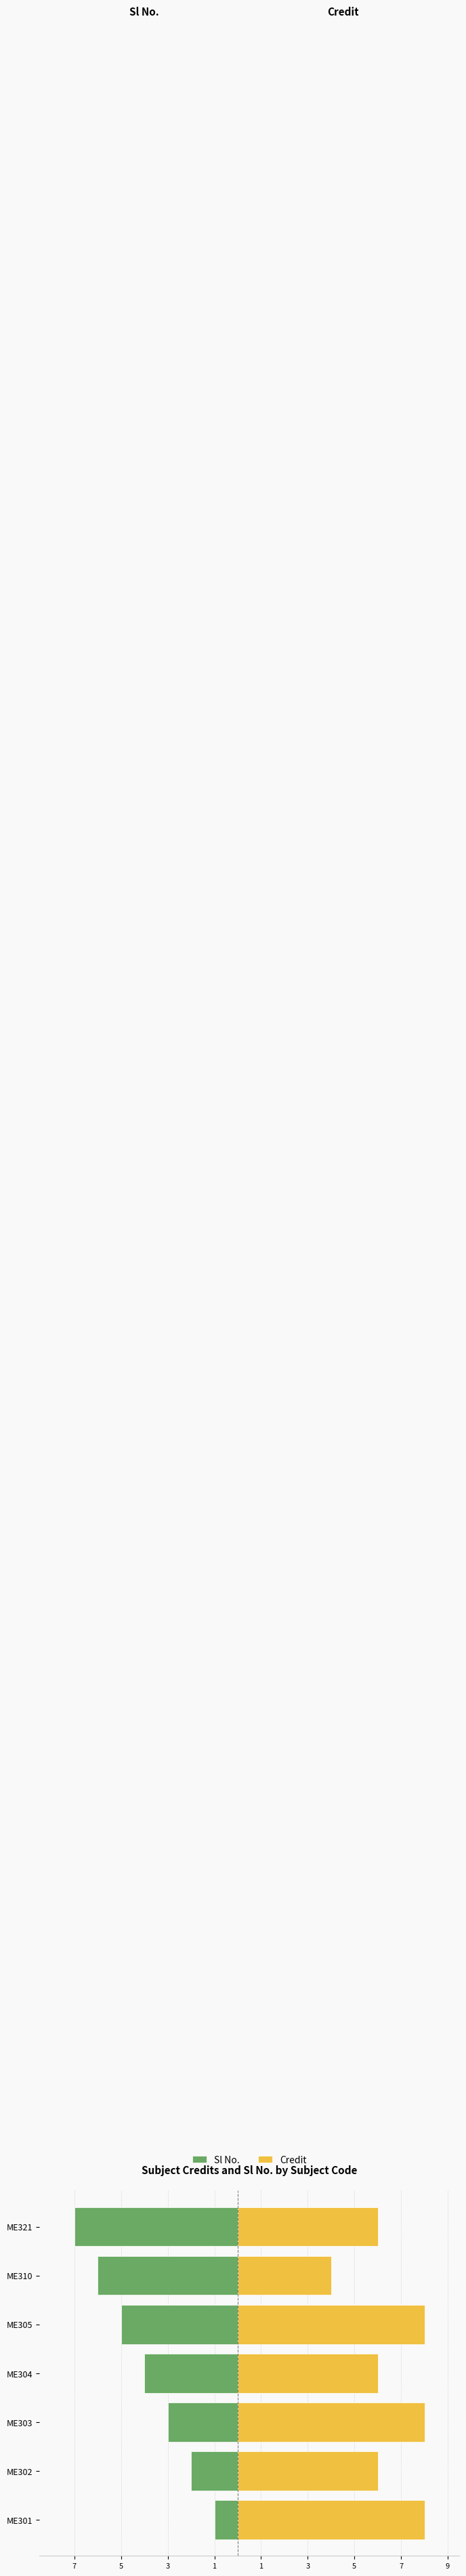

What is the value of the Credit bar at the 3rd from the left?

8